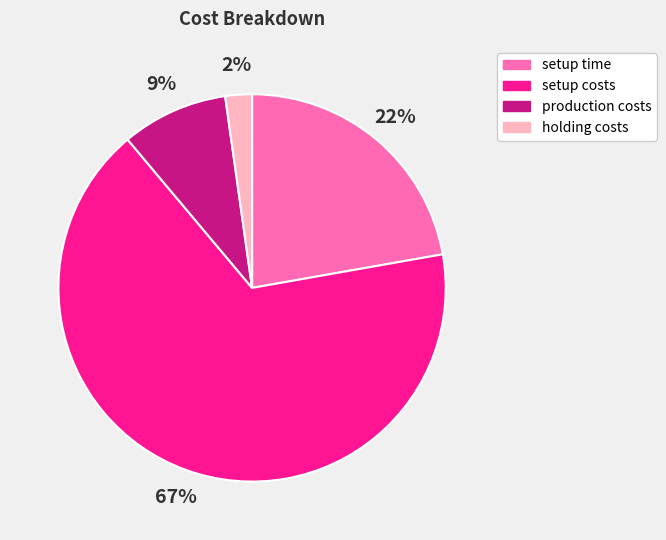

To the nearest percent, what percentage of the pie is setup time?

22%